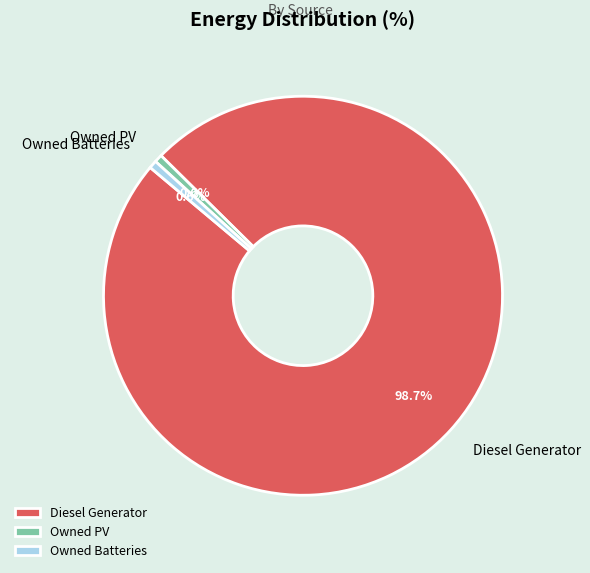

To the nearest percent, what is the combined percentage of Owned PV and Diesel Generator?

99%